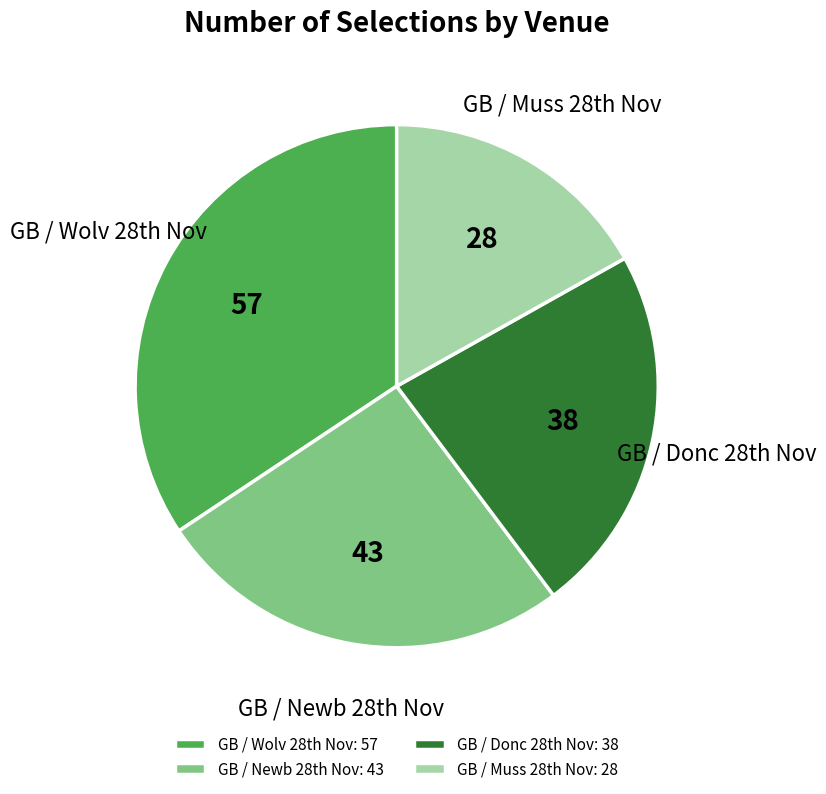

How many segments does this pie chart have?

4